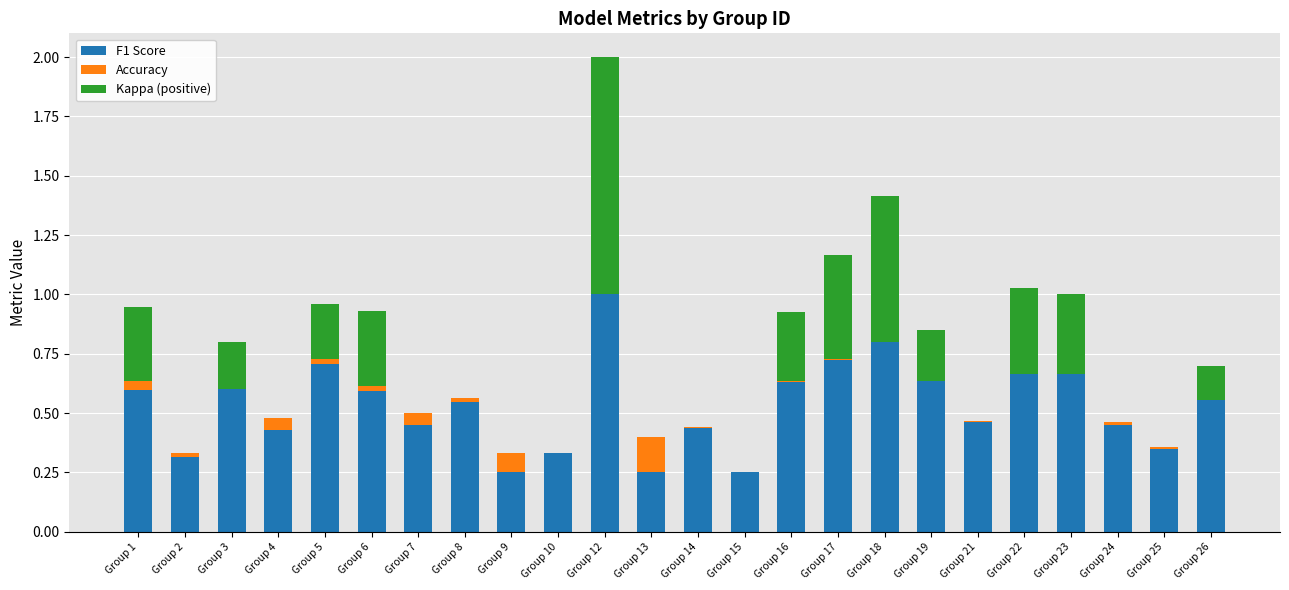

What is the average value of the F1 Score series?

0.5